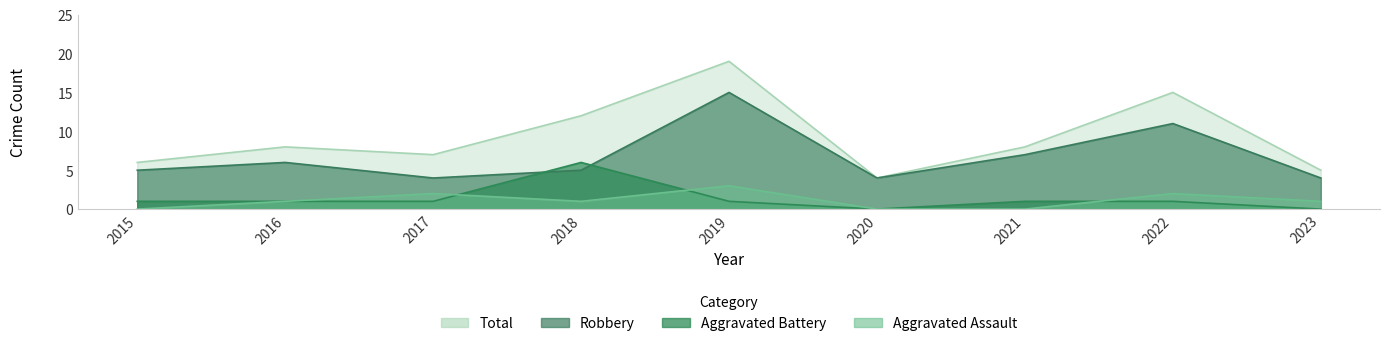

Reading left to right, transcribe all the data shown in this chart.

Aggravated Assault: 0	1	2	1	3	0	0	2	1
Aggravated Battery: 1	1	1	6	1	0	1	1	0
Robbery: 5	6	4	5	15	4	7	11	4
Total: 6	8	7	12	19	4	8	15	5